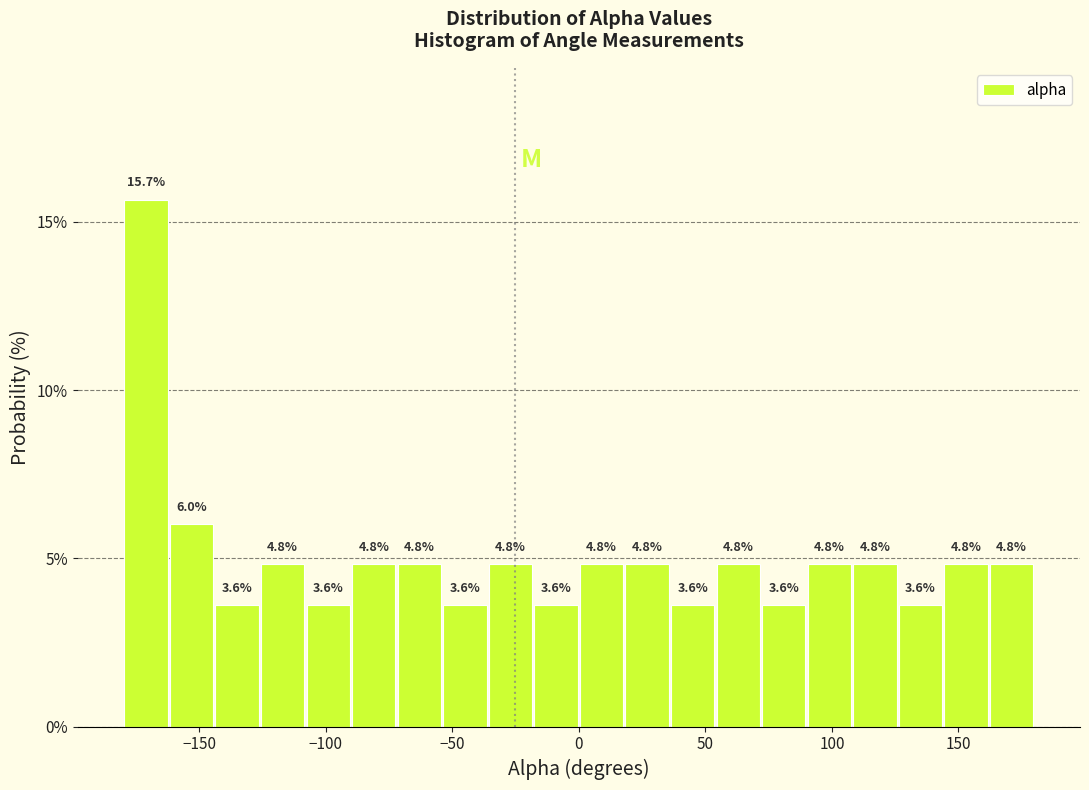

Read against the x-axis, roughly where is the centre of the tallest bar?

-170